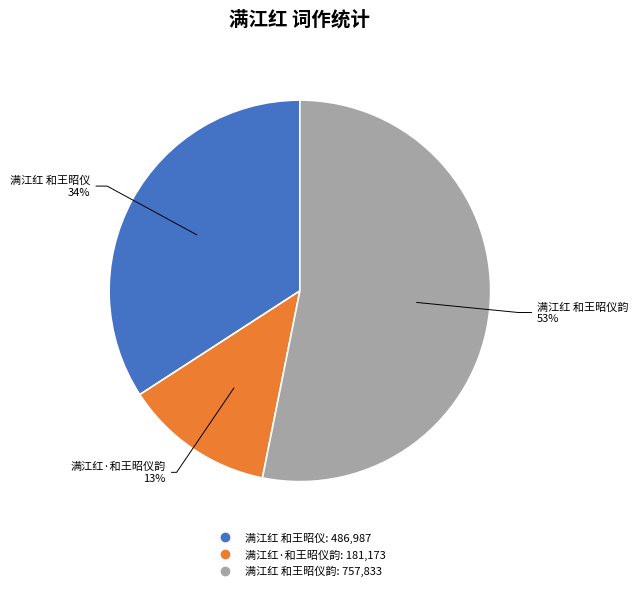

Is there any slice that represents more than half of the pie?

Yes